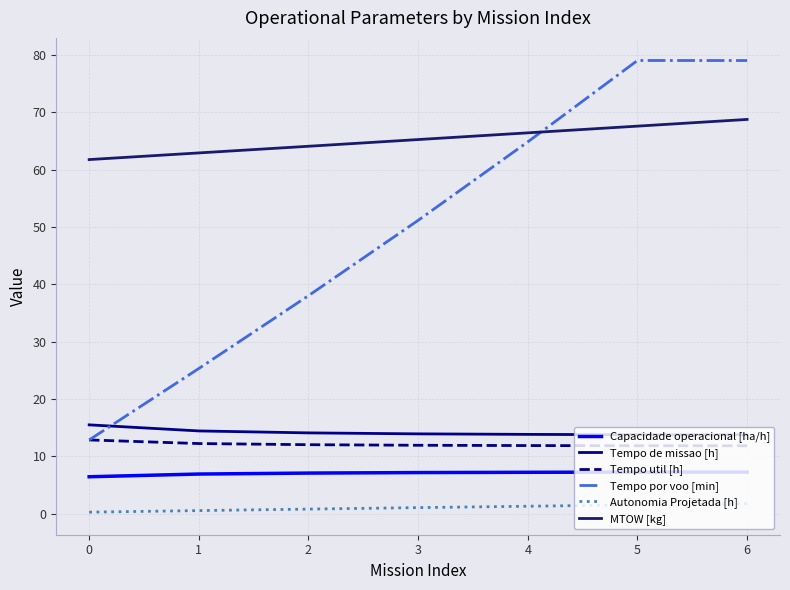

Is the value of Tempo por voo [min] at 5 greater than the value of Autonomia Projetada [h] at 1?

Yes